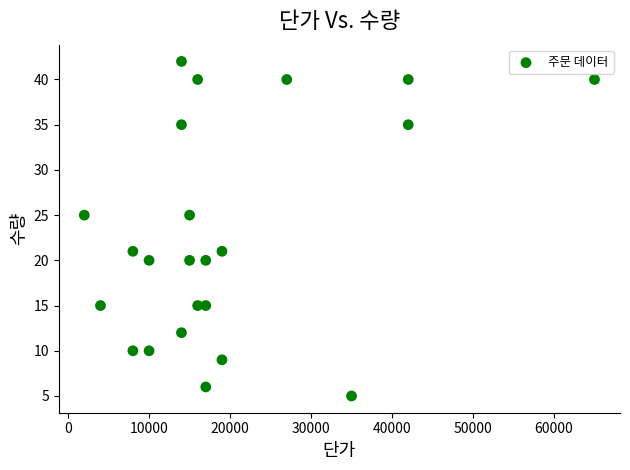

What is the range of X values (max minus min)?

63000